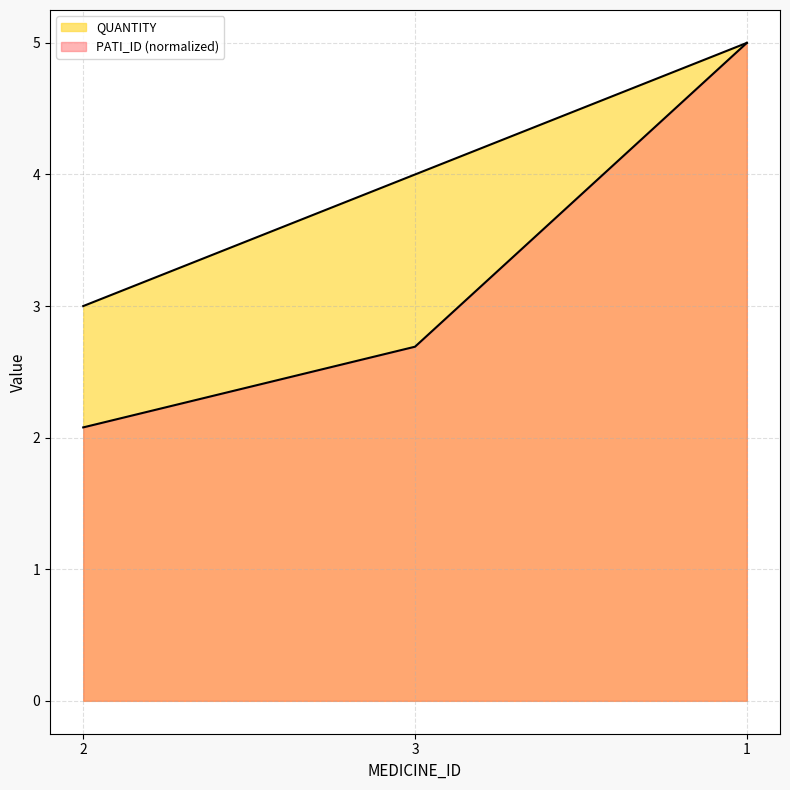

At which label does QUANTITY reach its peak?

1